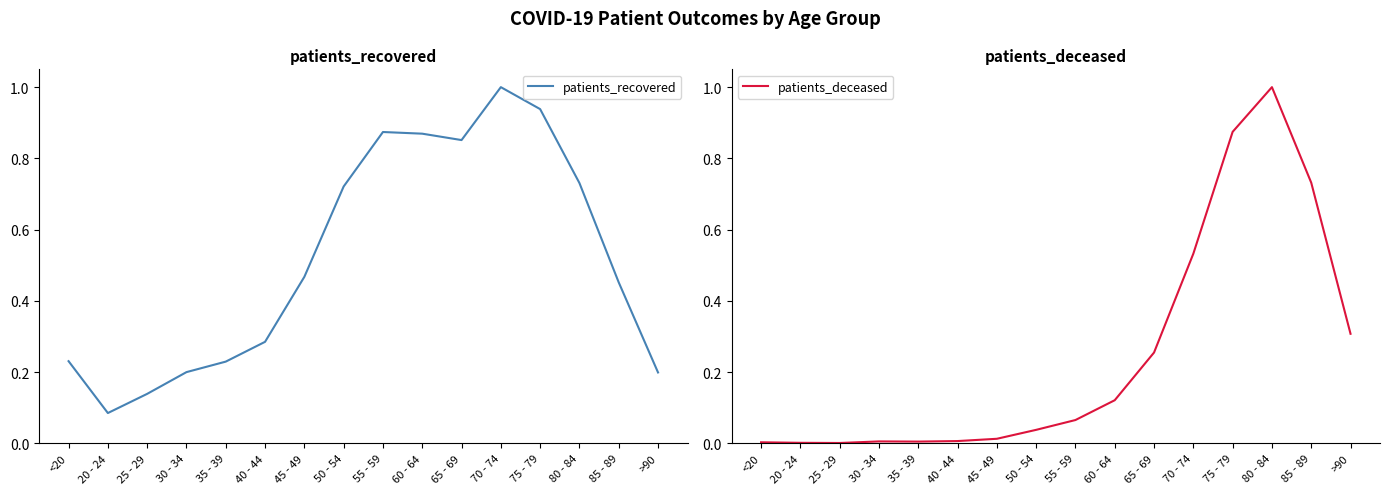

At which category does patients_deceased reach its first local valley?

25 - 29